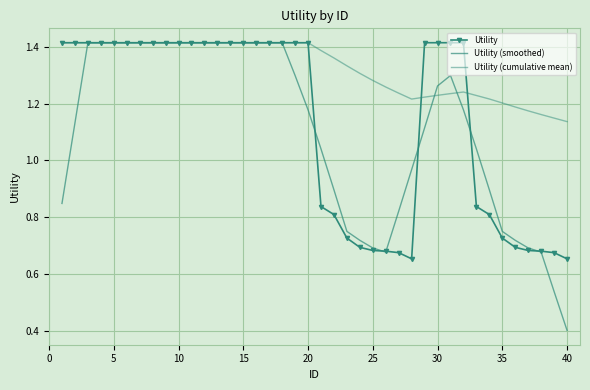

What is the difference between the maximum and minimum values in the Utility series?

0.8